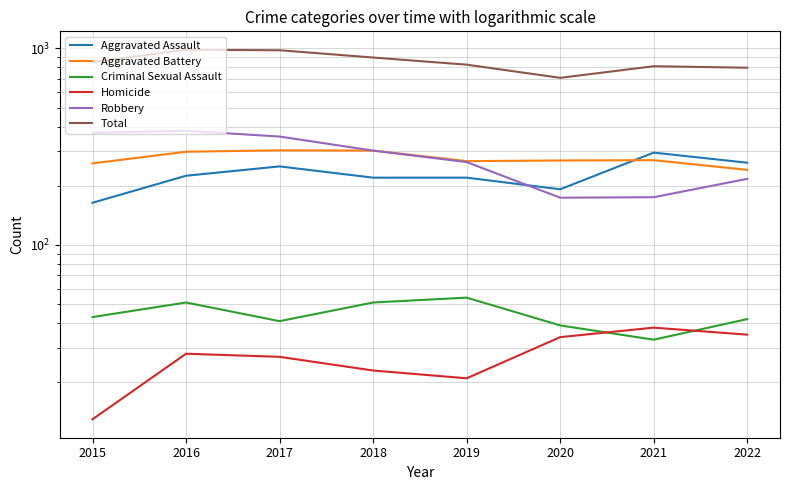

At which label is Aggravated Assault closest to 229?

2016